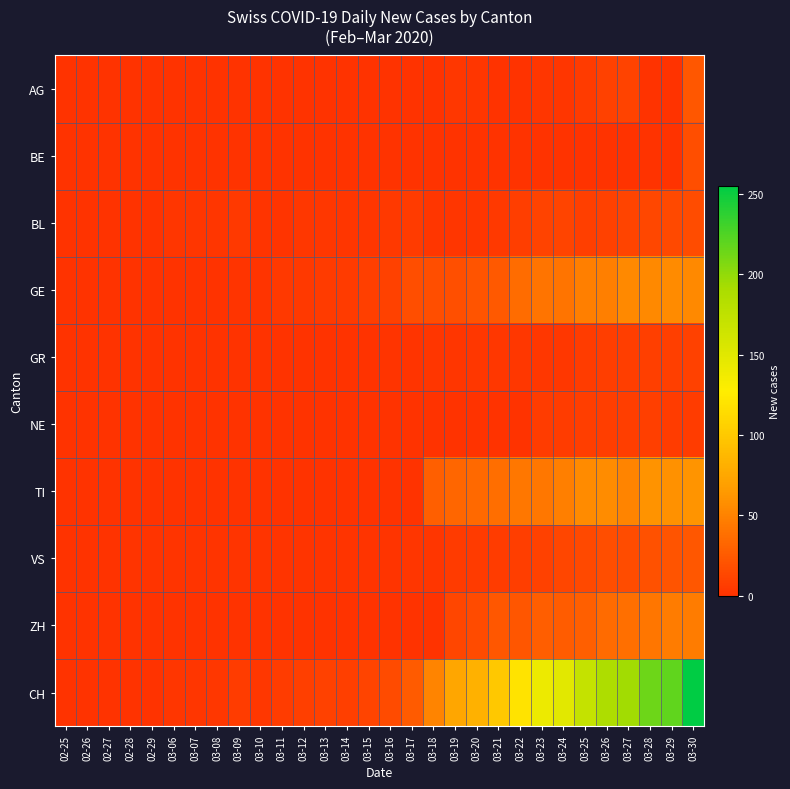

Reading right to left, extract all data points from this chart.

AG: 03-30=23	03-29=0	03-28=0	03-27=10	03-26=9	03-25=5	03-24=2	03-23=2	03-22=0	03-21=0	03-20=2	03-19=3	03-18=0	03-17=0	03-16=0	03-15=0	03-14=0	03-13=0	03-12=0	03-11=0	03-10=0	03-09=0	03-08=0	03-07=0	03-06=0	02-29=0	02-28=0	02-27=0	02-26=0	02-25=0
BE: 03-30=17	03-29=0	03-28=0	03-27=0	03-26=0	03-25=0	03-24=0	03-23=0	03-22=0	03-21=0	03-20=0	03-19=0	03-18=0	03-17=0	03-16=0	03-15=0	03-14=0	03-13=0	03-12=0	03-11=0	03-10=0	03-09=0	03-08=0	03-07=0	03-06=0	02-29=0	02-28=0	02-27=0	02-26=0	02-25=0
BL: 03-30=16	03-29=14	03-28=13	03-27=11	03-26=9	03-25=8	03-24=11	03-23=10	03-22=7	03-21=4	03-20=2	03-19=2	03-18=2	03-17=5	03-16=4	03-15=2	03-14=2	03-13=3	03-12=3	03-11=1	03-10=1	03-09=4	03-08=2	03-07=2	03-06=2	02-29=0	02-28=0	02-27=0	02-26=0	02-25=0
GE: 03-30=54	03-29=55	03-28=54	03-27=54	03-26=48	03-25=48	03-24=41	03-23=41	03-22=36	03-21=24	03-20=21	03-19=18	03-18=17	03-17=17	03-16=9	03-15=8	03-14=5	03-13=5	03-12=4	03-11=4	03-10=1	03-09=1	03-08=0	03-07=0	03-06=0	02-29=0	02-28=0	02-27=0	02-26=0	02-25=0
GR: 03-30=9	03-29=8	03-28=8	03-27=7	03-26=7	03-25=6	03-24=3	03-23=3	03-22=3	03-21=3	03-20=3	03-19=2	03-18=2	03-17=1	03-16=1	03-15=0	03-14=0	03-13=0	03-12=0	03-11=0	03-10=0	03-09=0	03-08=0	03-07=0	03-06=0	02-29=0	02-28=0	02-27=0	02-26=0	02-25=0
NE: 03-30=6	03-29=6	03-28=8	03-27=7	03-26=7	03-25=7	03-24=6	03-23=6	03-22=0	03-21=0	03-20=0	03-19=0	03-18=0	03-17=0	03-16=0	03-15=0	03-14=0	03-13=0	03-12=0	03-11=0	03-10=0	03-09=0	03-08=0	03-07=0	03-06=0	02-29=0	02-28=0	02-27=0	02-26=0	02-25=0
TI: 03-30=61	03-29=59	03-28=60	03-27=51	03-26=56	03-25=55	03-24=48	03-23=43	03-22=43	03-21=37	03-20=34	03-19=32	03-18=28	03-17=0	03-16=0	03-15=0	03-14=0	03-13=0	03-12=0	03-11=0	03-10=0	03-09=0	03-08=0	03-07=0	03-06=0	02-29=0	02-28=0	02-27=0	02-26=0	02-25=0
VS: 03-30=23	03-29=21	03-28=19	03-27=16	03-26=17	03-25=14	03-24=12	03-23=9	03-22=7	03-21=6	03-20=5	03-19=5	03-18=2	03-17=2	03-16=1	03-15=1	03-14=1	03-13=1	03-12=1	03-11=1	03-10=1	03-09=1	03-08=1	03-07=1	03-06=1	02-29=1	02-28=1	02-27=0	02-26=0	02-25=0
ZH: 03-30=46	03-29=46	03-28=42	03-27=38	03-26=35	03-25=28	03-24=26	03-23=27	03-22=22	03-21=23	03-20=15	03-19=12	03-18=0	03-17=0	03-16=0	03-15=0	03-14=0	03-13=0	03-12=0	03-11=0	03-10=0	03-09=0	03-08=0	03-07=0	03-06=0	02-29=0	02-28=0	02-27=0	02-26=0	02-25=0
CH: 03-30=255	03-29=219	03-28=214	03-27=194	03-26=188	03-25=171	03-24=149	03-23=141	03-22=120	03-21=99	03-20=82	03-19=74	03-18=51	03-17=25	03-16=15	03-15=11	03-14=8	03-13=9	03-12=8	03-11=6	03-10=3	03-09=6	03-08=3	03-07=2	03-06=2	02-29=0	02-28=0	02-27=0	02-26=0	02-25=0